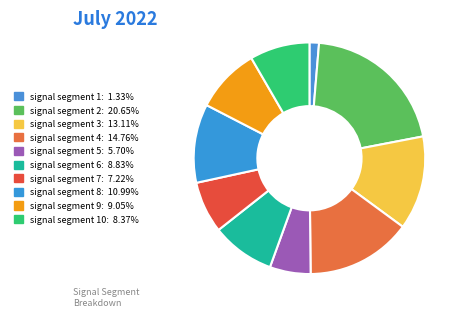

How many slices are in this pie chart?

10